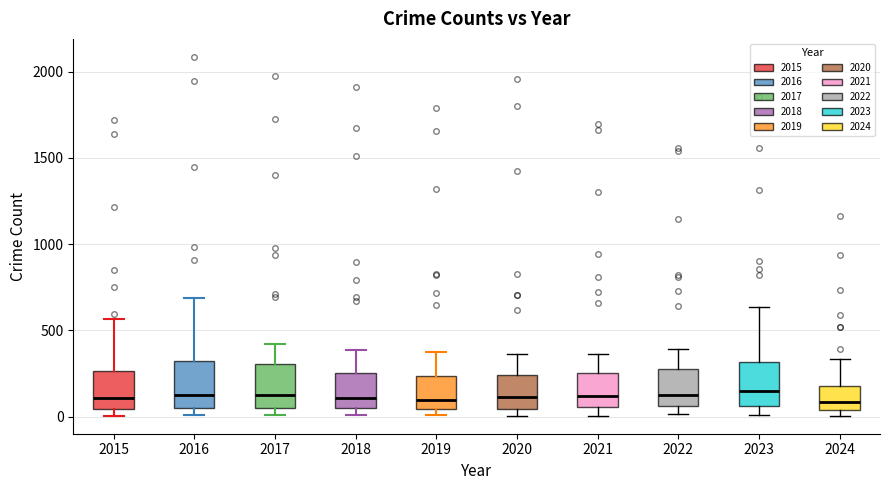

Where is the lower edge of the box at x = 2021 on the y-axis? The values are not printed on the chart, so give them approximately, as read against the axis.

50